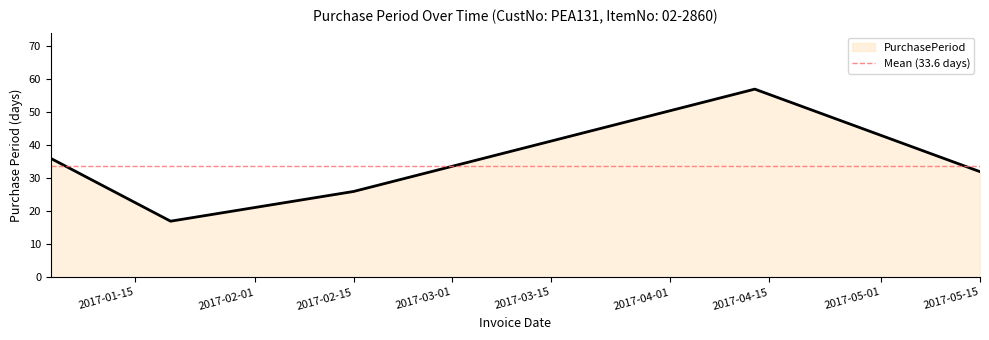

What is the sum of the values at 2017-02-15 and 2017-04-13?

83